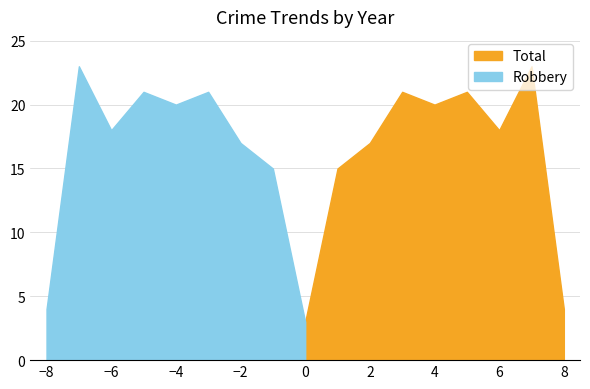

What is the sum of all Total values?

142